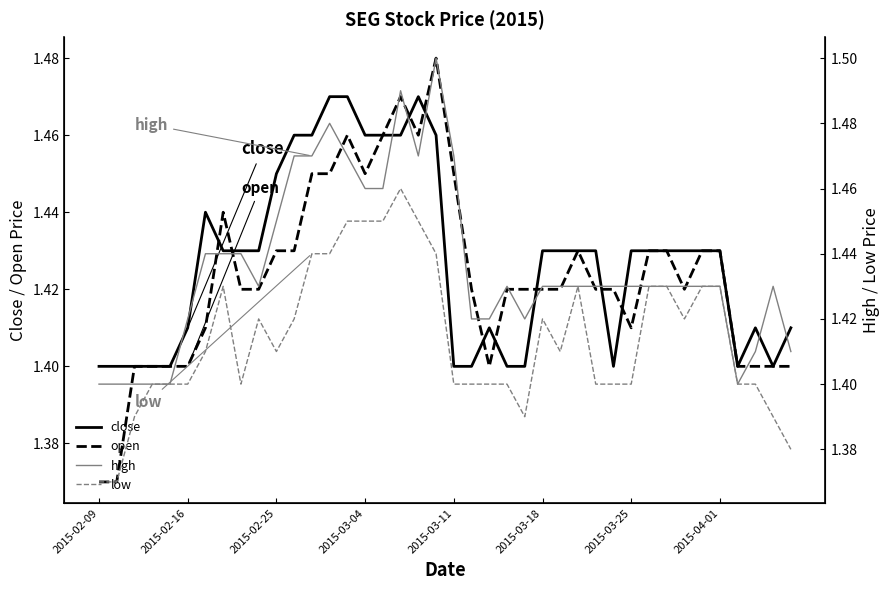

Which series has the largest total across all categories?

high